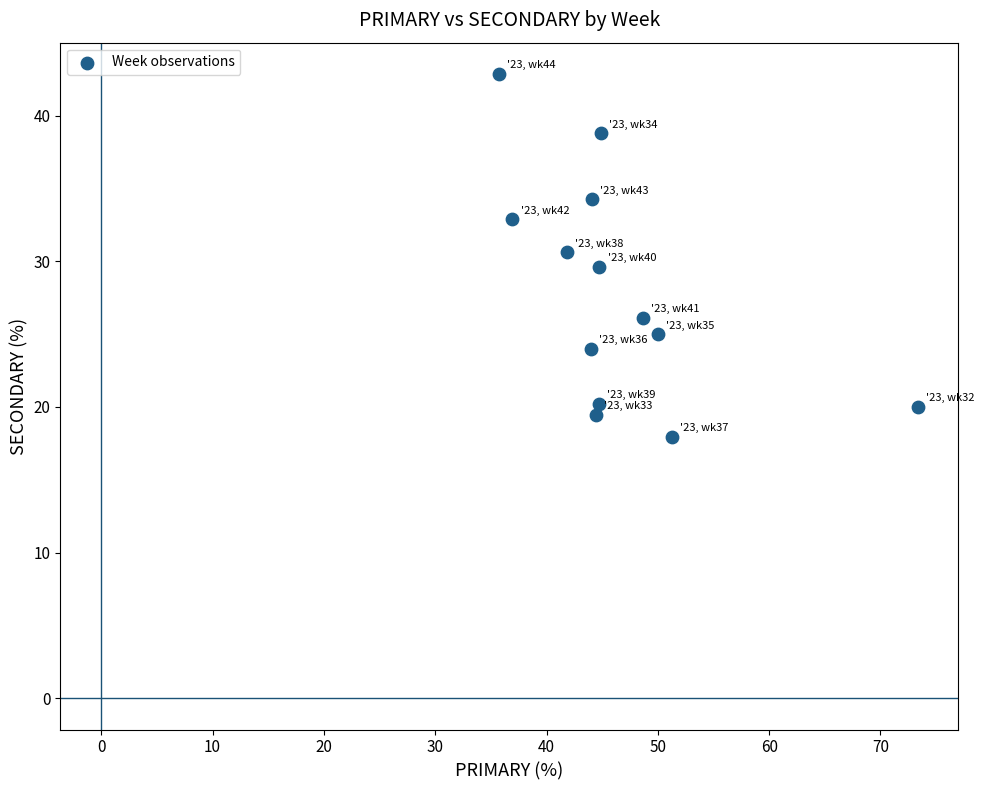

What is the range of Y values (max minus min)?

24.9